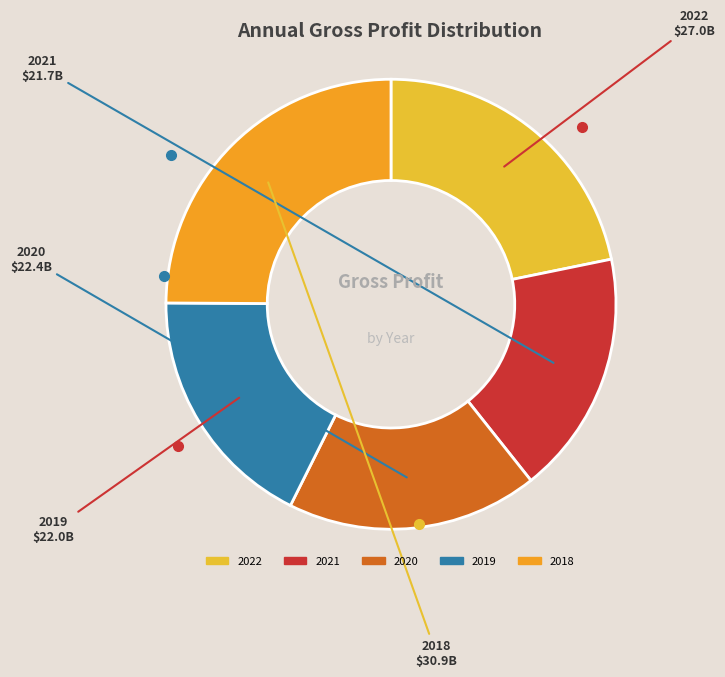

How many segments does this pie chart have?

5